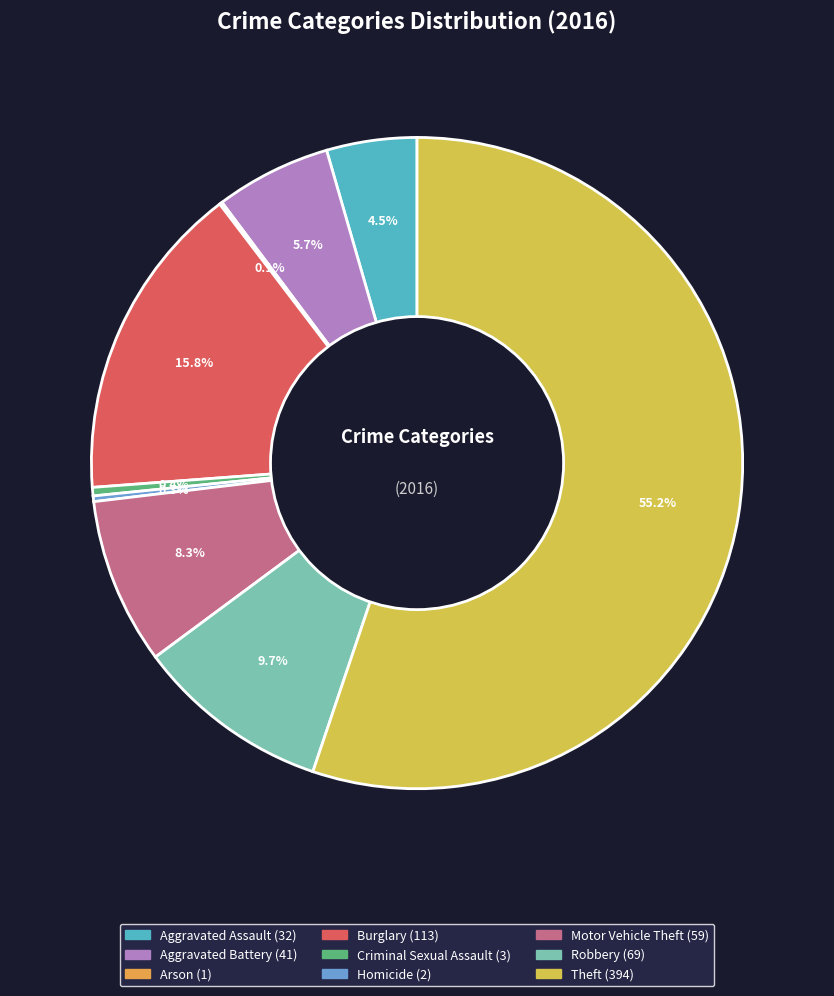

Count the number of slices in the pie.

9